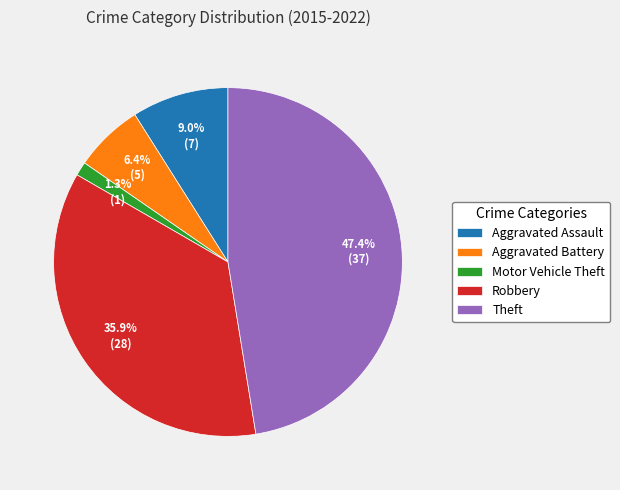

Which slice is the largest?

Theft